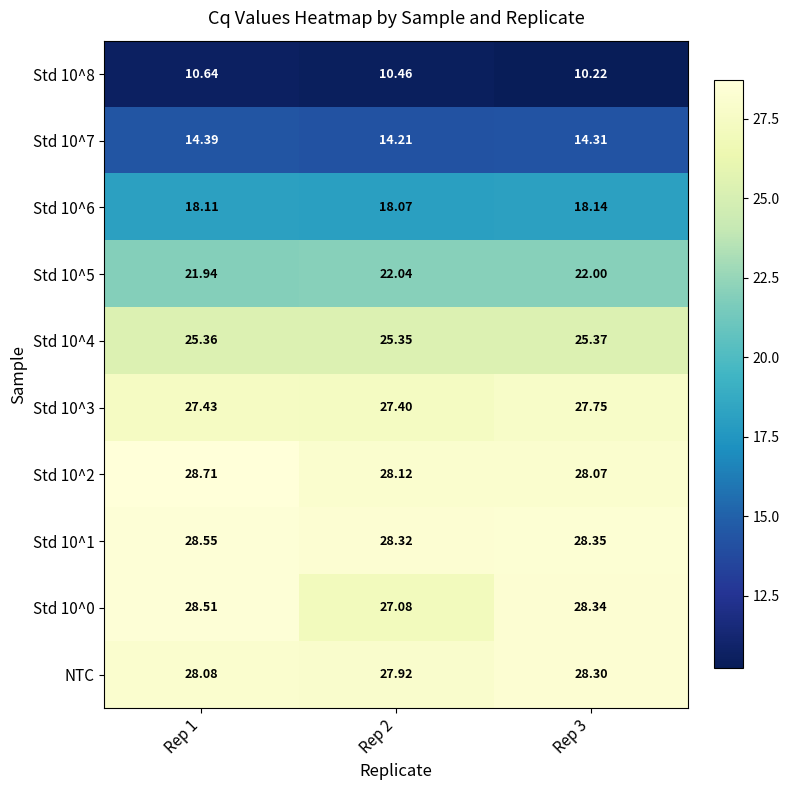

Is the value of Std 10^0 at Rep 1 greater than the value of NTC at Rep 2?

Yes